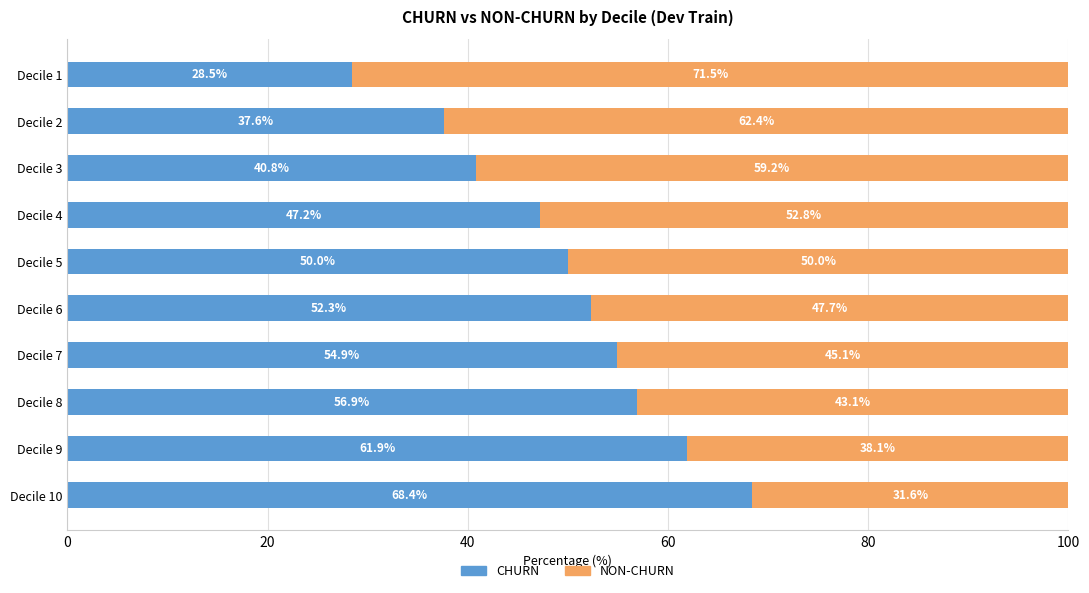

What is the difference between the second highest and minimum values in the CHURN series?

33.5